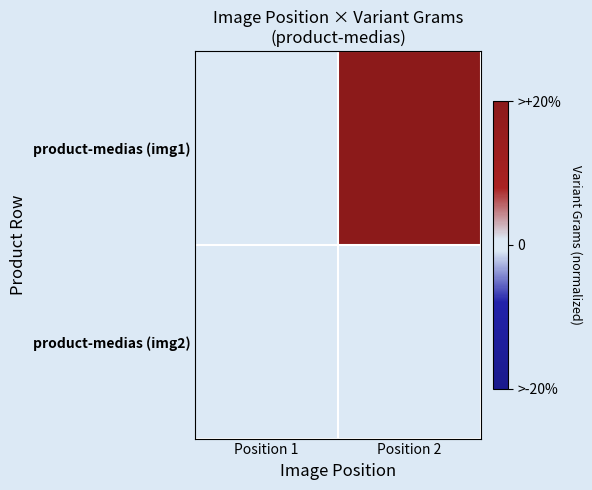

Reading left to right, what are all the values shown in this chart?

product-medias (img1): Position 1=0	Position 2=1
product-medias (img2): Position 1=0	Position 2=0